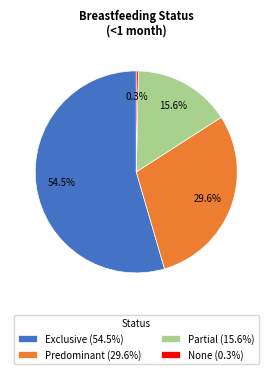

To the nearest percent, what is the average slice percentage?

25%